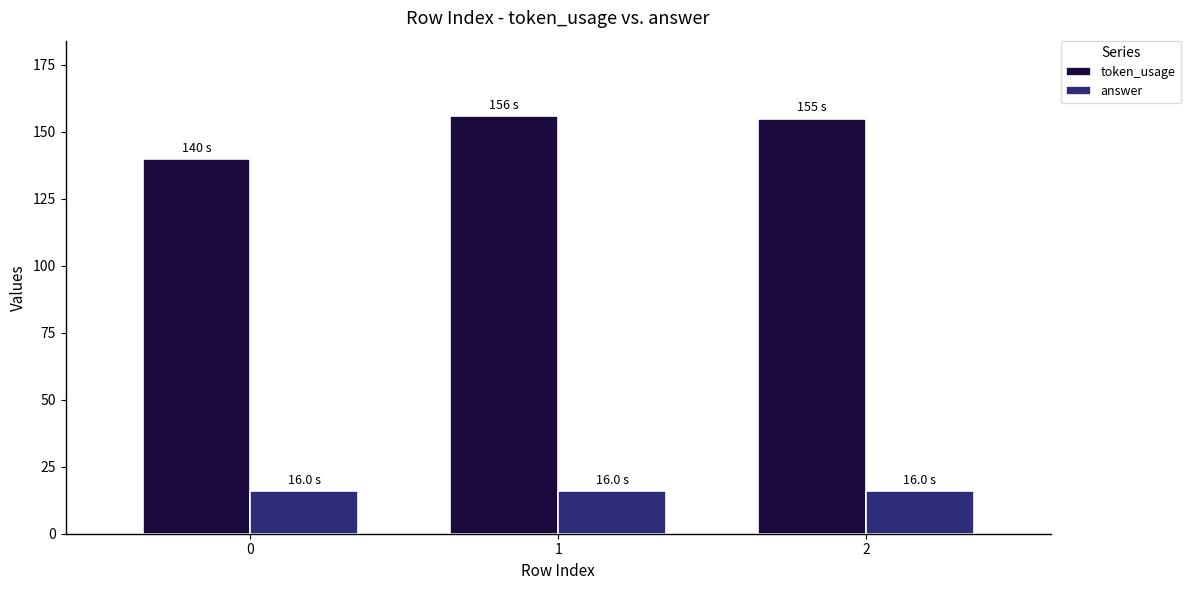

Reading right to left, transcribe all the data shown in this chart.

token_usage: 155	156	140
answer: 16	16	16